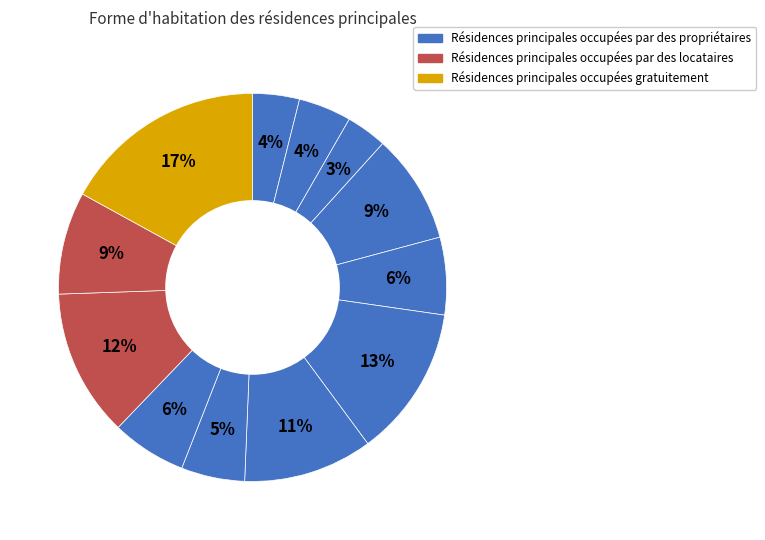

How many segments does this pie chart have?

12